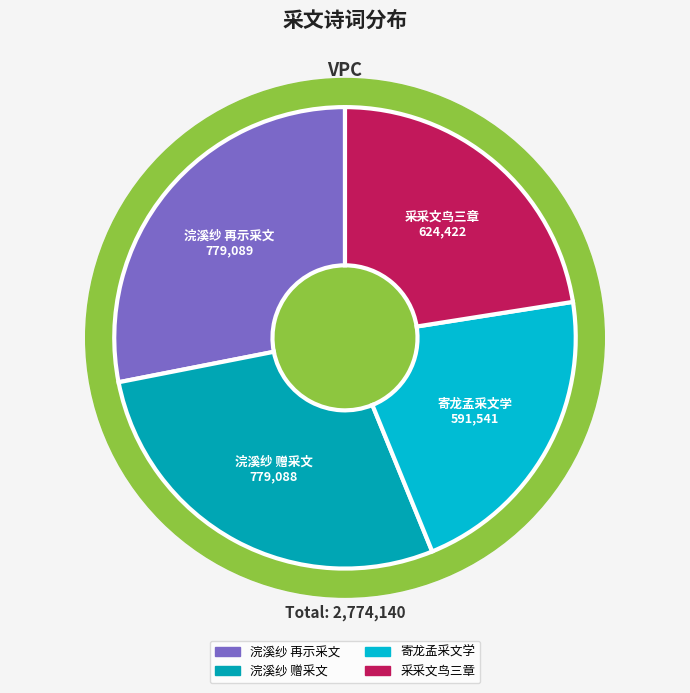

Which slice is the largest?

浣溪纱 再示采文